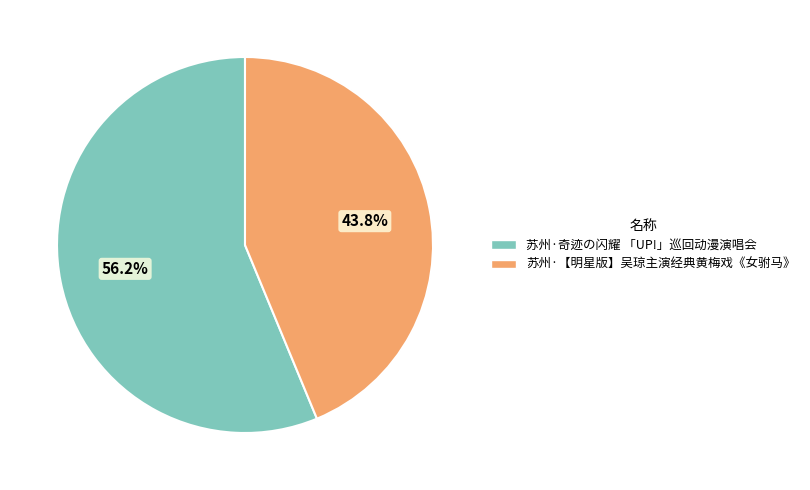

To the nearest percent, what is the average slice percentage?

50%